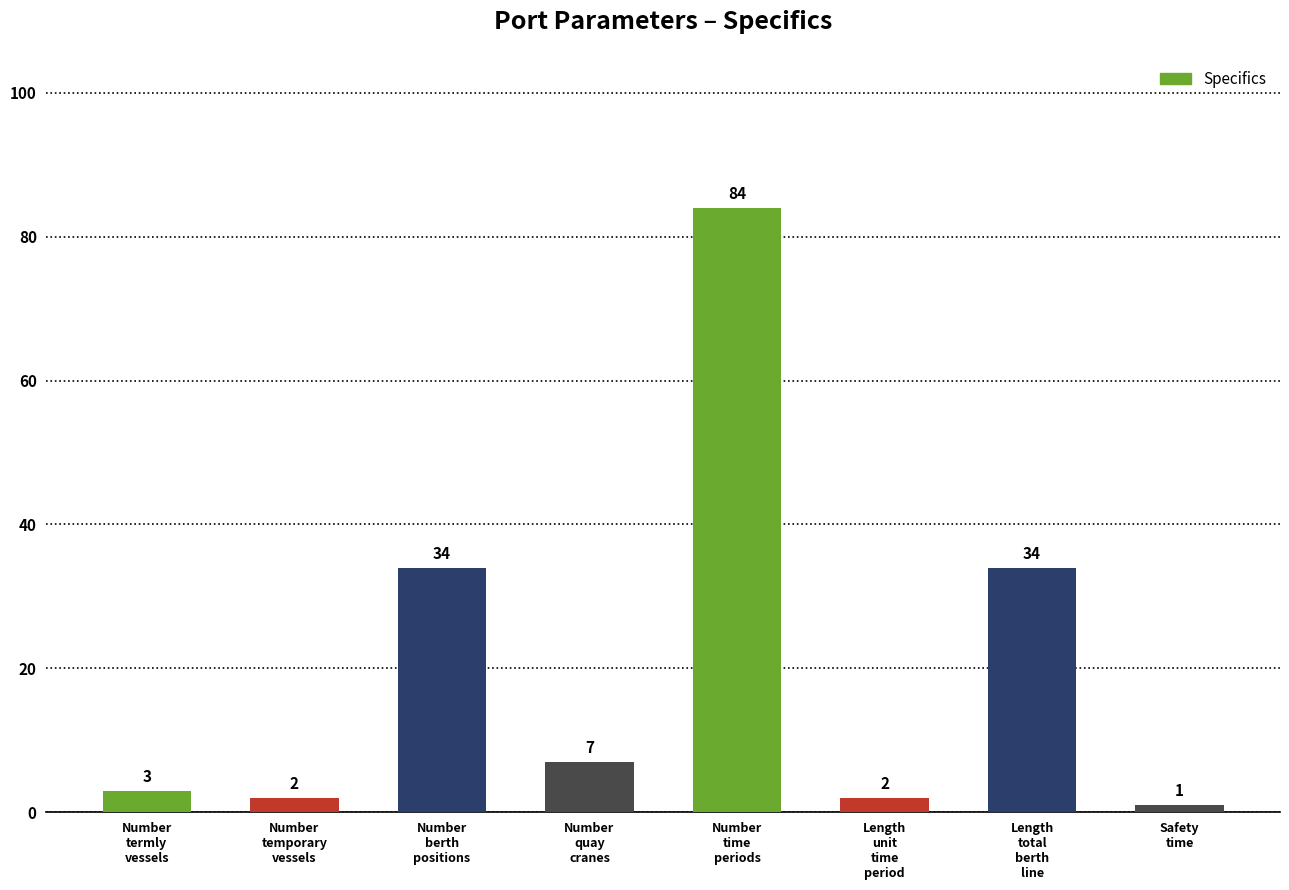

Rank the categories by value from highest to lowest.

Number_time_periods, Number_berth_positions, Length_total_berth_line, Number_quay_cranes, Number_termly_vessels, Number_temporary_vessels, Length_unit_time_period, Safety_time